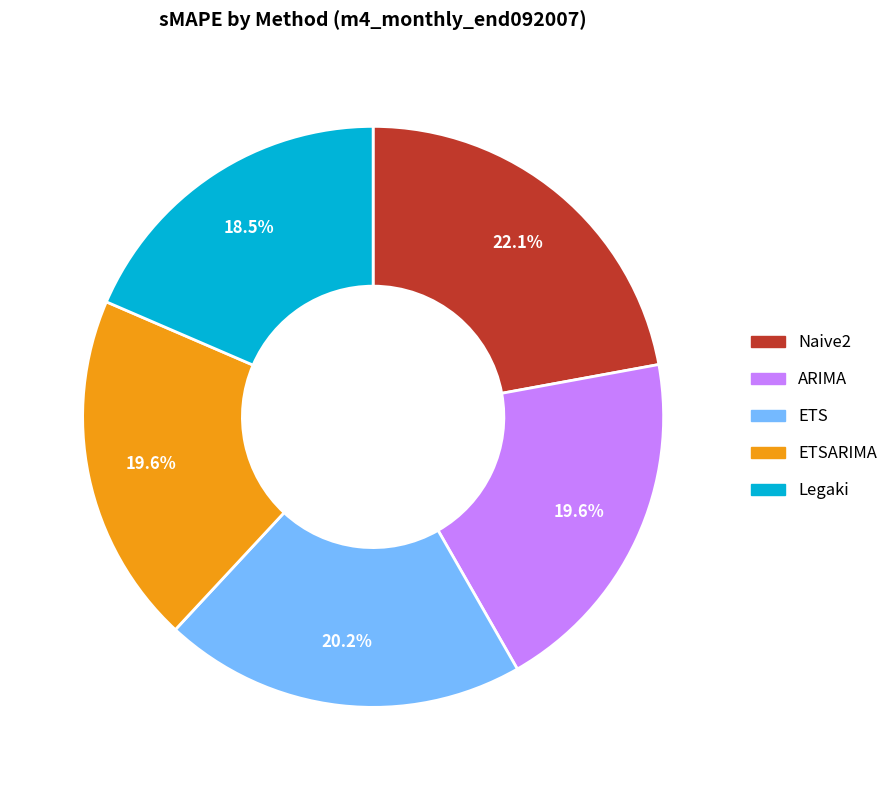

Is there a majority slice in this chart?

No